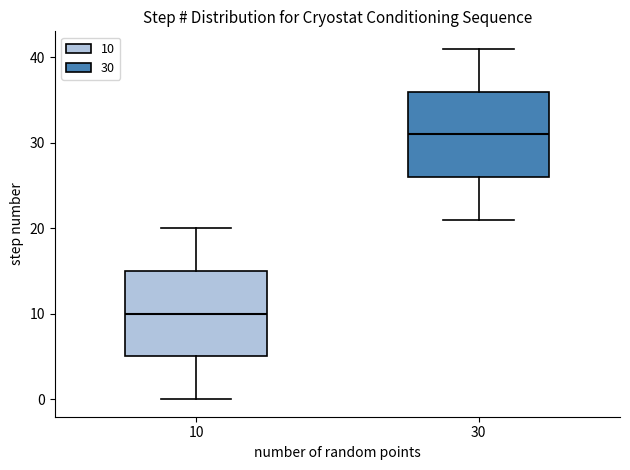

Reading left to right, transcribe this box plot: for each box, give where its median line is, the range the box spans, and where its two whiskers end, as read against the y-axis. The values are not printed on the chart, so give them approximately, as read against the axis.

10: median 10, box 5 to 15, whiskers 0 to 20
30: median 31, box 26 to 36, whiskers 21 to 41